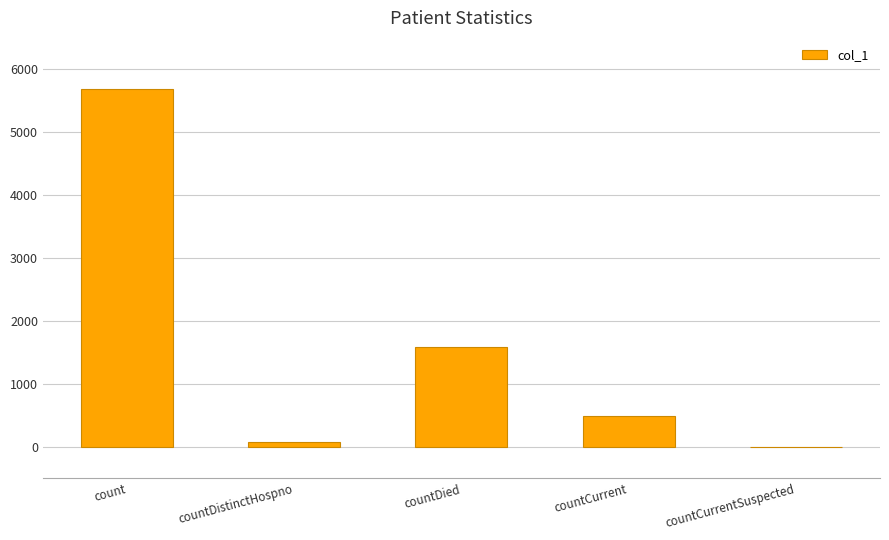

What is the change in value from count to countCurrent?

-5198